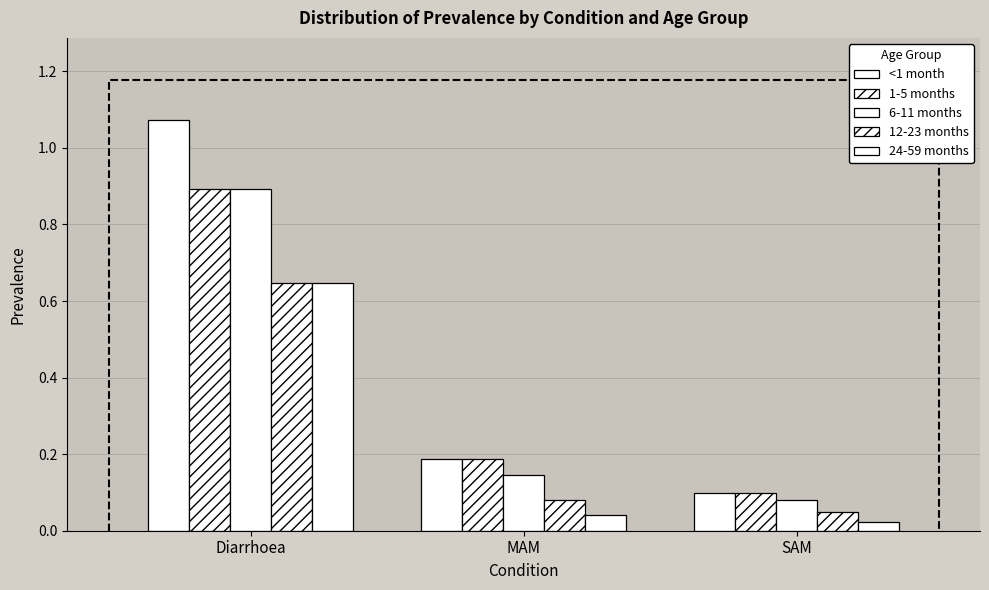

What position from the right is SAM?

1